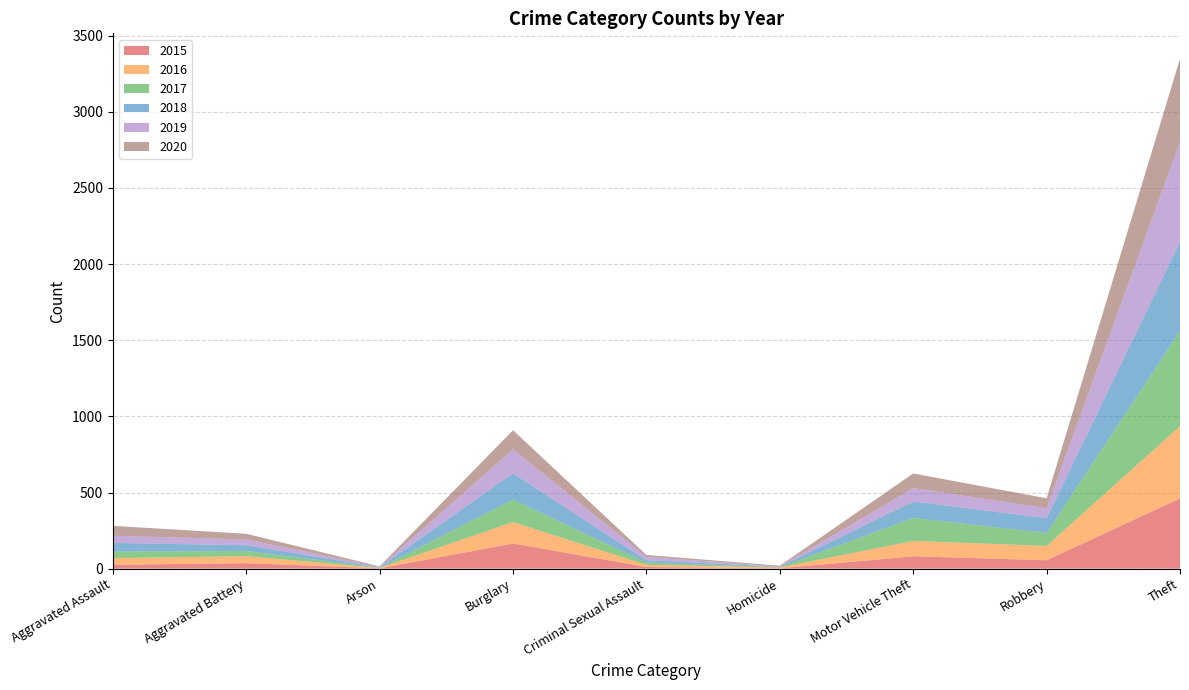

Reading left to right, extract all data points from this chart.

2015: Aggravated Assault=25	Aggravated Battery=36	Arson=2	Burglary=165	Criminal Sexual Assault=11	Homicide=2	Motor Vehicle Theft=81	Robbery=55	Theft=461
2016: Aggravated Assault=44	Aggravated Battery=46	Arson=3	Burglary=141	Criminal Sexual Assault=14	Homicide=6	Motor Vehicle Theft=101	Robbery=94	Theft=474
2017: Aggravated Assault=43	Aggravated Battery=34	Arson=1	Burglary=147	Criminal Sexual Assault=15	Homicide=1	Motor Vehicle Theft=151	Robbery=85	Theft=626
2018: Aggravated Assault=57	Aggravated Battery=38	Arson=4	Burglary=173	Criminal Sexual Assault=15	Homicide=4	Motor Vehicle Theft=108	Robbery=97	Theft=585
2019: Aggravated Assault=47	Aggravated Battery=38	Arson=2	Burglary=158	Criminal Sexual Assault=23	Homicide=1	Motor Vehicle Theft=88	Robbery=66	Theft=657
2020: Aggravated Assault=65	Aggravated Battery=37	Arson=3	Burglary=125	Criminal Sexual Assault=12	Homicide=5	Motor Vehicle Theft=96	Robbery=65	Theft=545